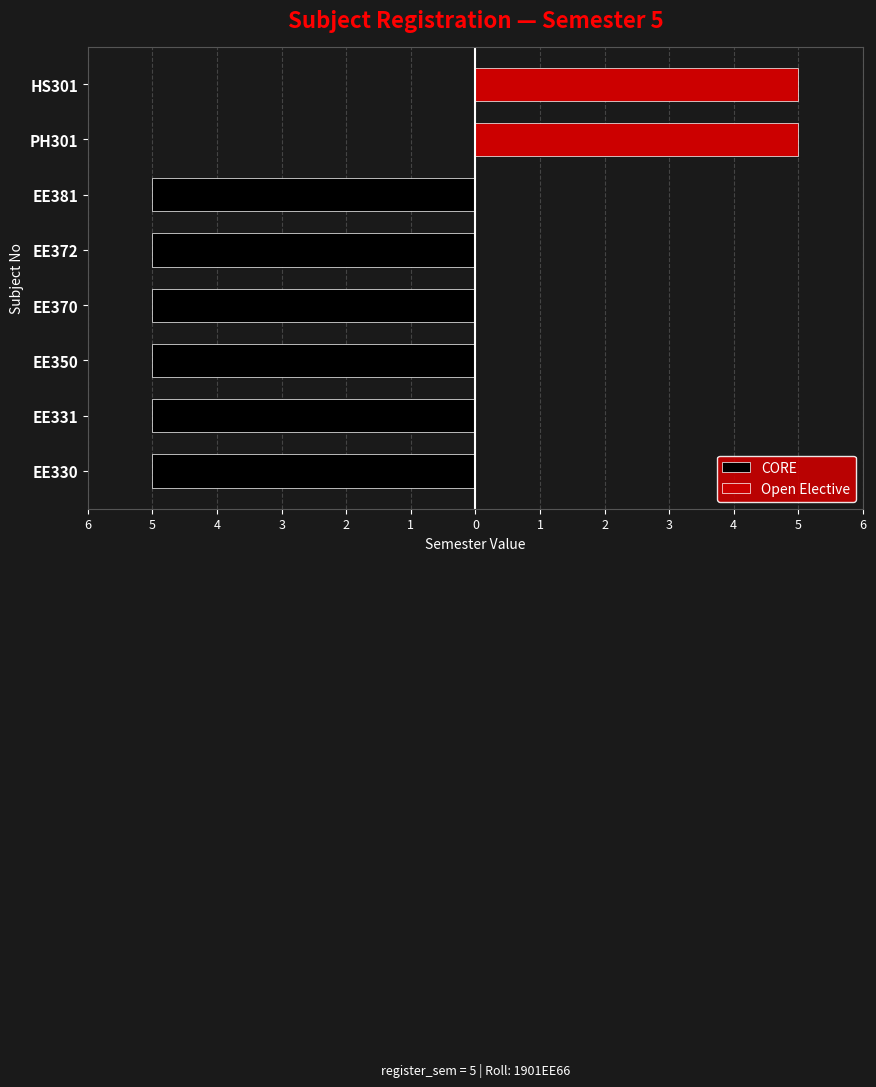

Between EE331 and EE381, which series saw the biggest shift?

CORE